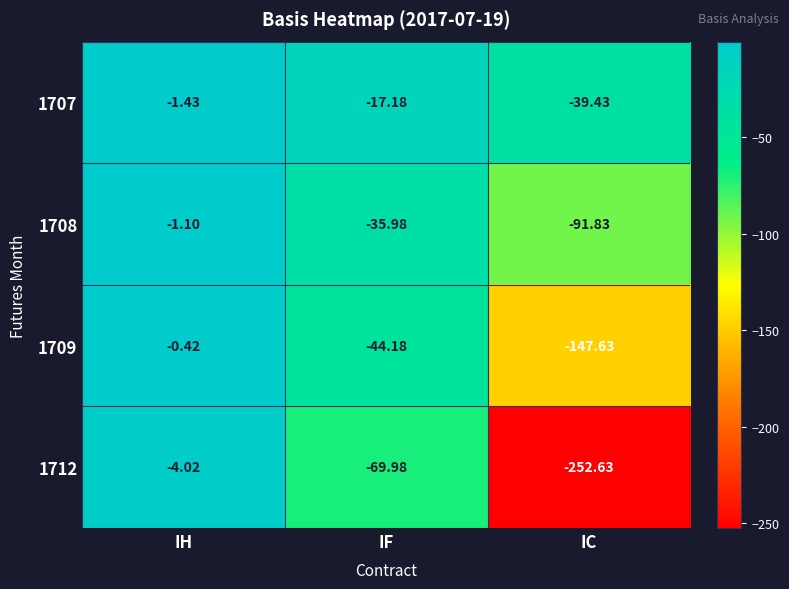

How many data points does each series have?

3